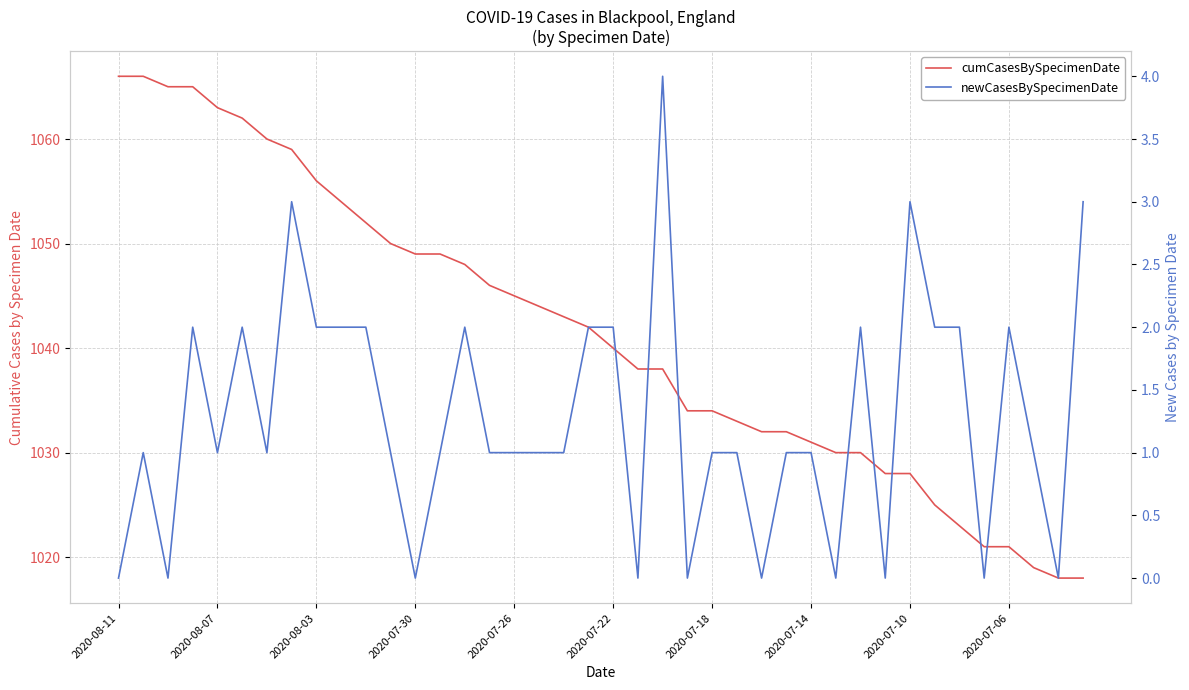

Which category has the highest value in the cumCasesBySpecimenDate series?

2020-08-11